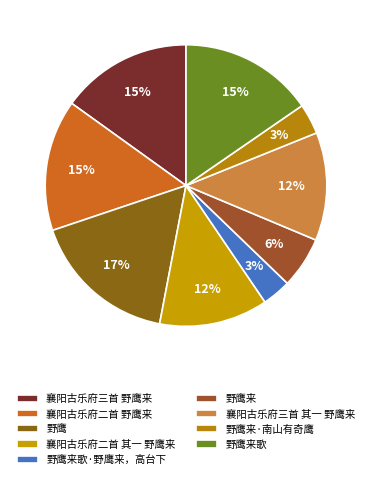

How many segments does this pie chart have?

9